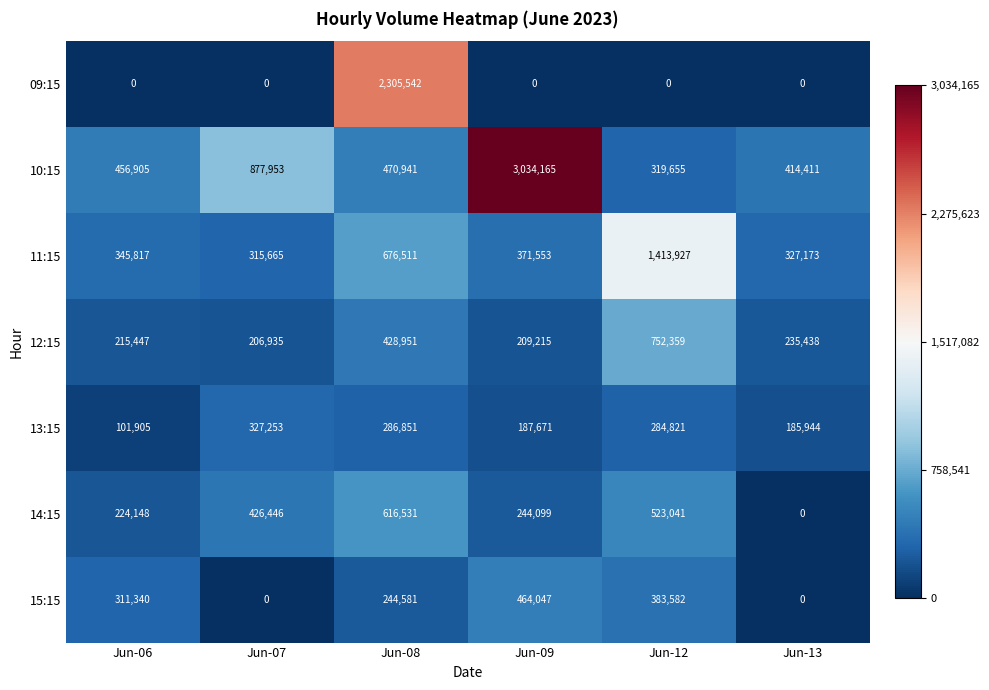

Rank the series by their maximum value, from highest to lowest.

10:15, 09:15, 11:15, 12:15, 14:15, 15:15, 13:15